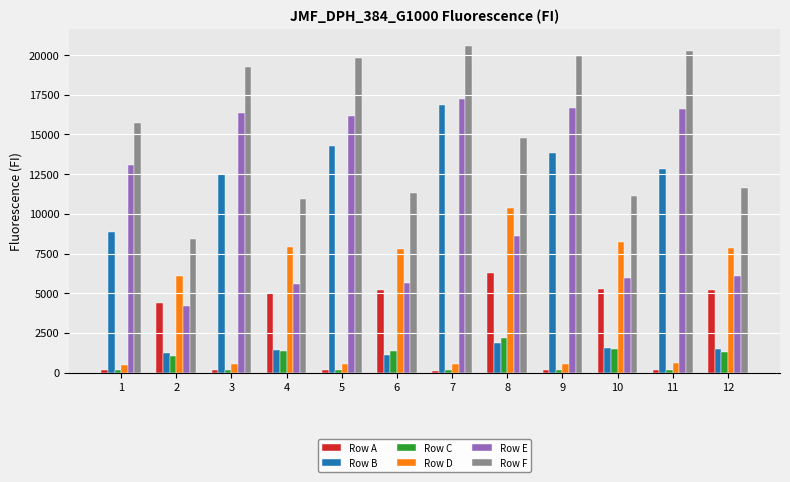

Which series changed the most between 4 and 5?

Row B